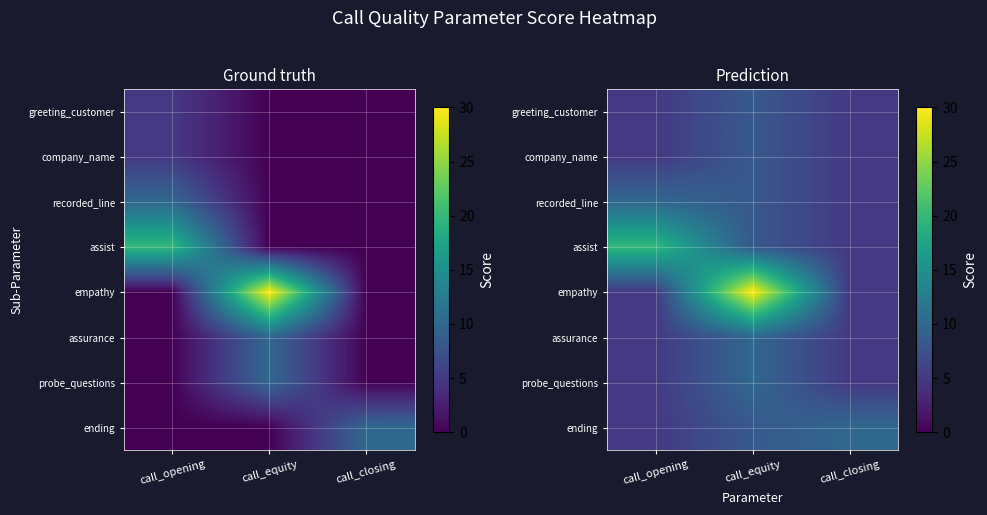

What is the difference between the maximum and second lowest values in the greeting_customer series?

3.3